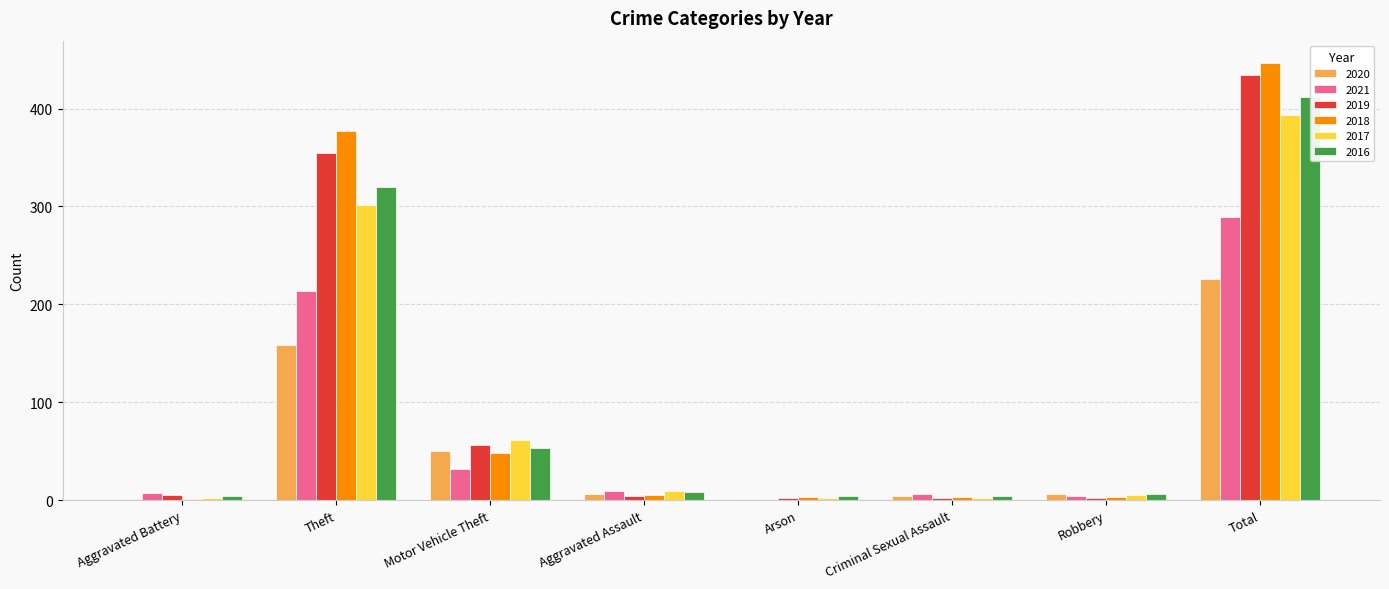

How many distinct data groups are displayed?

6